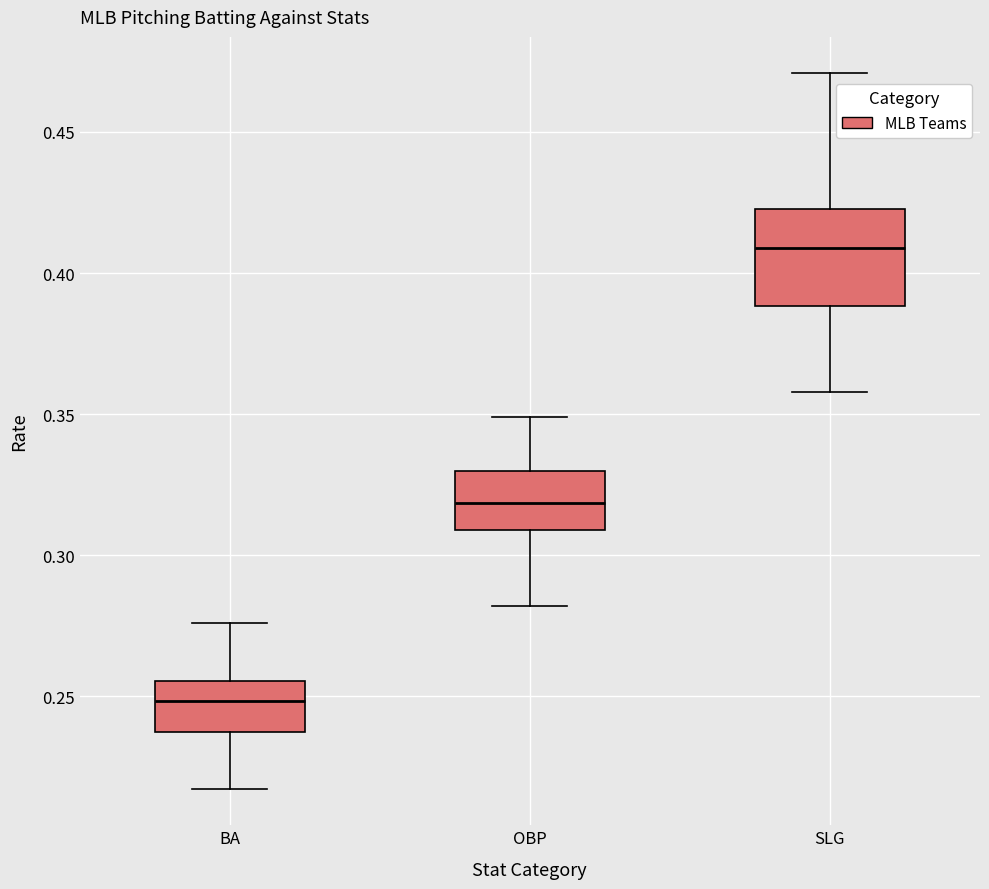

Where is the lower edge of the box for OBP on the y-axis? The values are not printed on the chart, so give them approximately, as read against the axis.

0.310